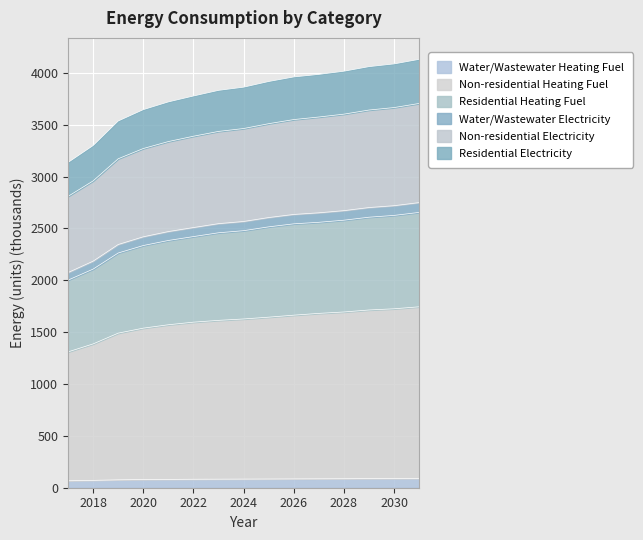

What are all the series names shown in the legend?

Water/Wastewater Heating Fuel, Non-residential Heating Fuel, Residential Heating Fuel, Water/Wastewater Electricity, Non-residential Electricity, Residential Electricity